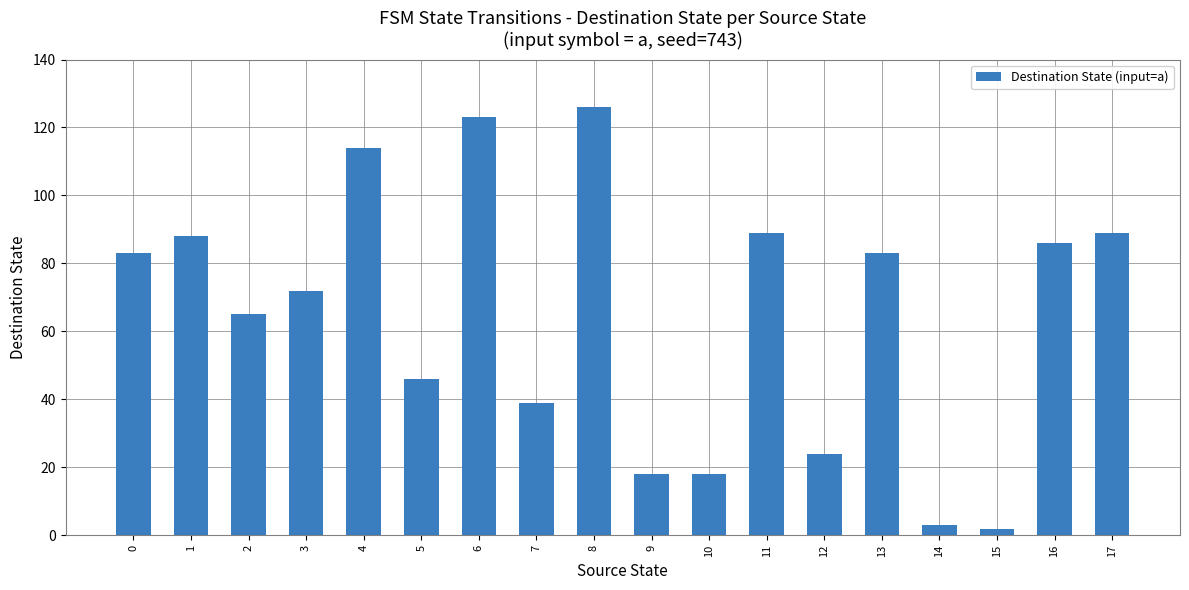

Reading right to left, transcribe all the data shown in this chart.

89	86	2	3	83	24	89	18	18	126	39	123	46	114	72	65	88	83